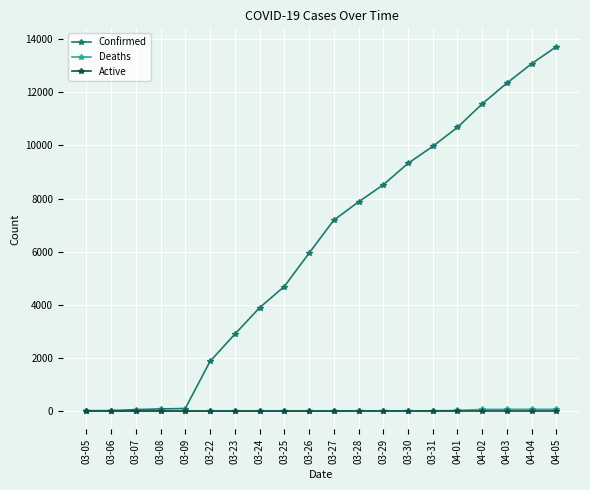

How many data points does each series have?

20